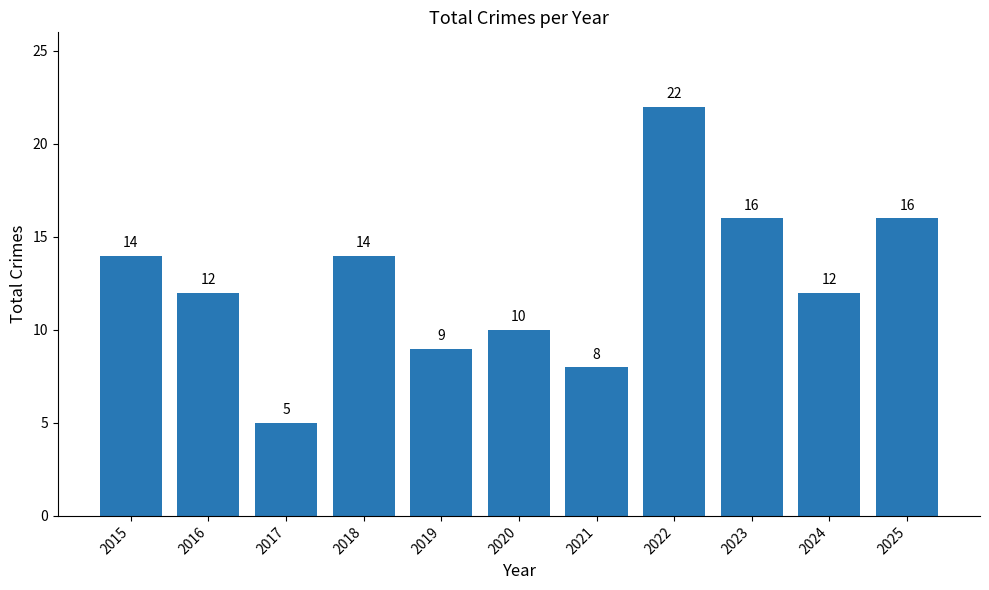

What is the ratio of the value at 2015 to the value at 2020?

1.4